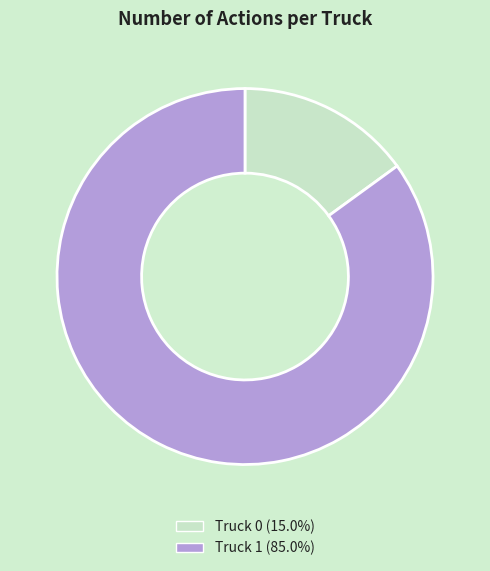

Combined, do Truck 0 and Truck 1 account for over 50%?

Yes